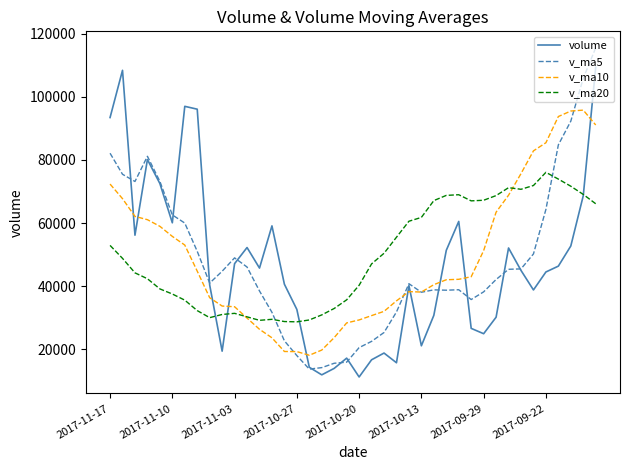

In v_ma20, how many points are lower than both neighbors (excluding endpoints)?

5